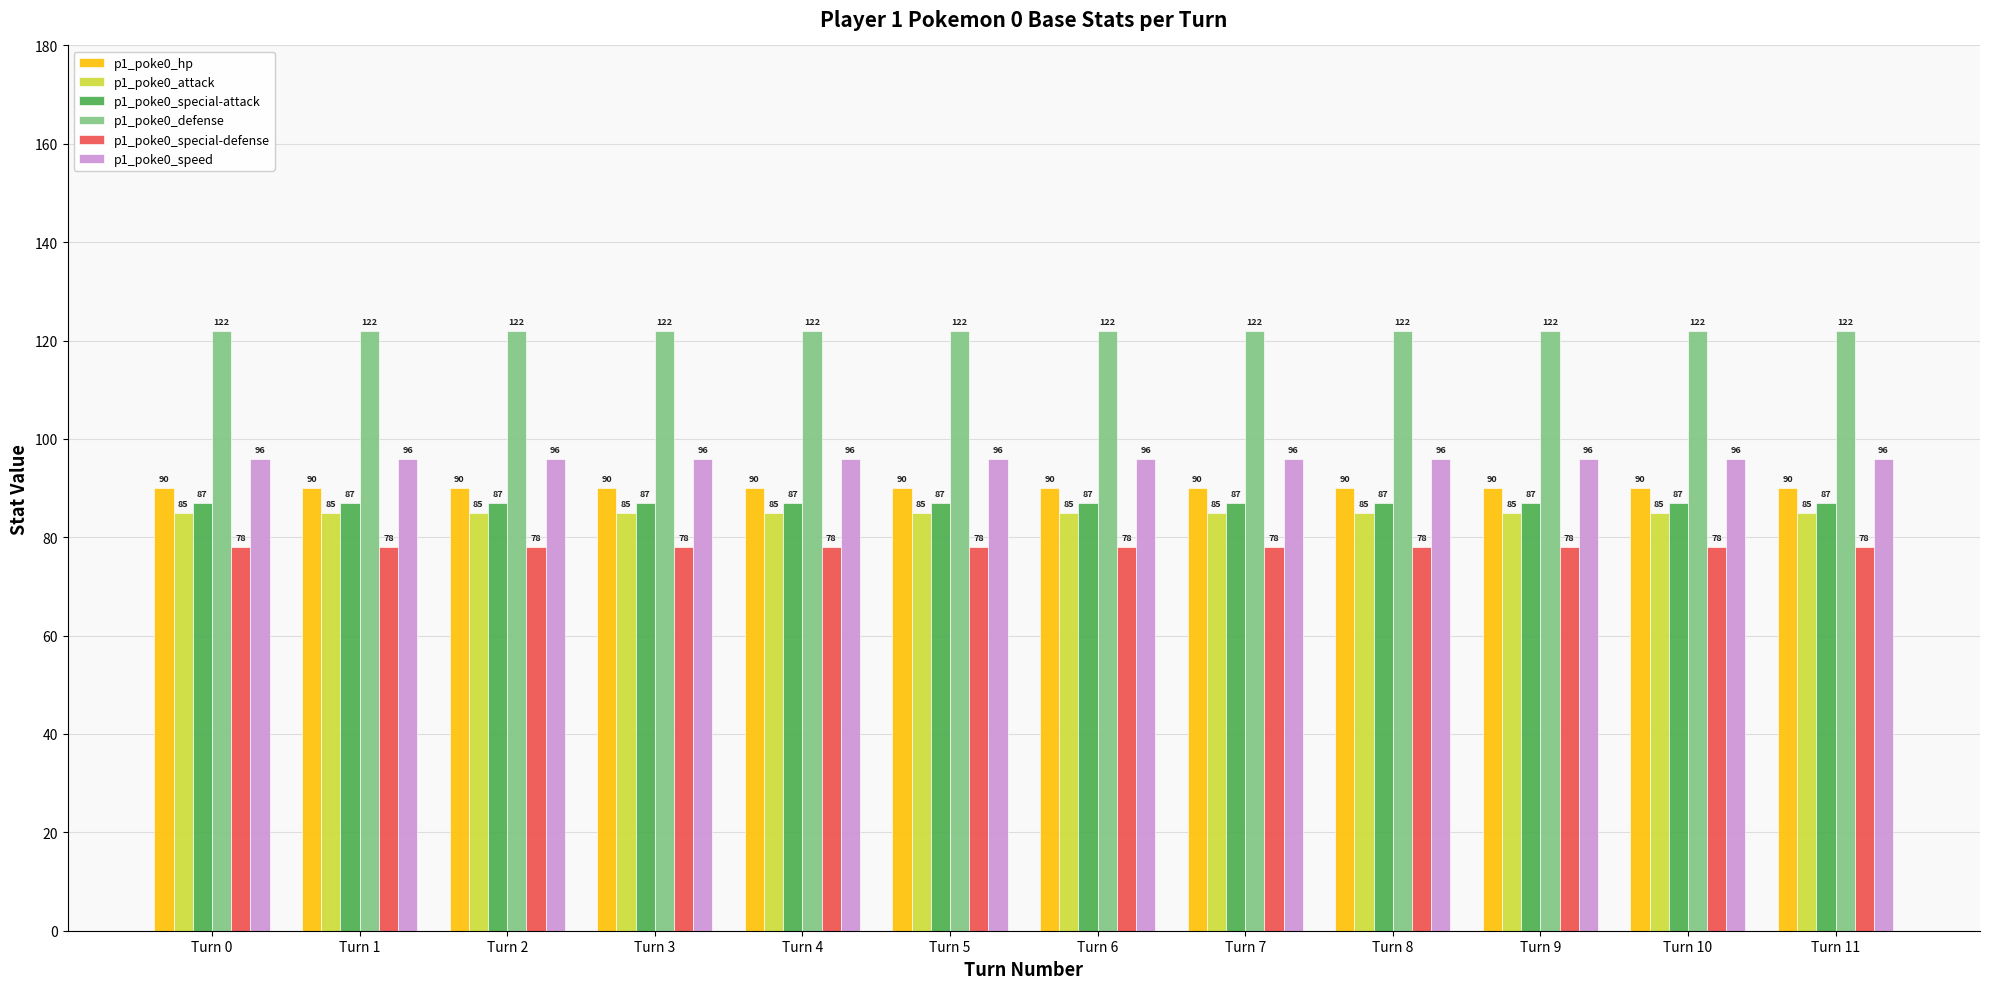

What is the lowest value of the p1_poke0_defense series?

122